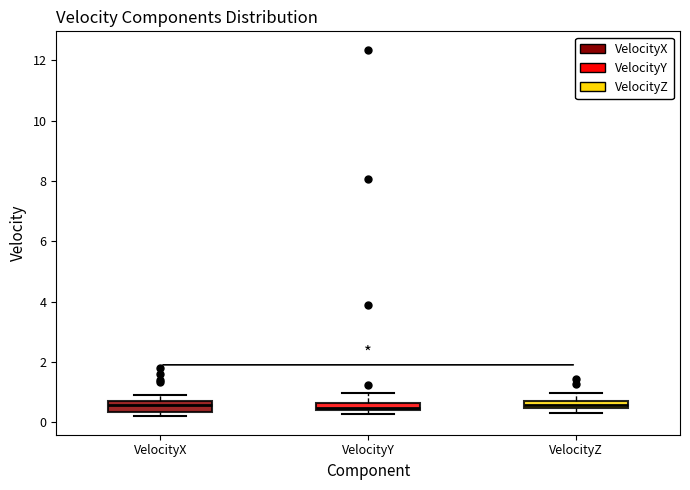

Where is the upper edge of the box for VelocityY on the y-axis? The values are not printed on the chart, so give them approximately, as read against the axis.

0.6